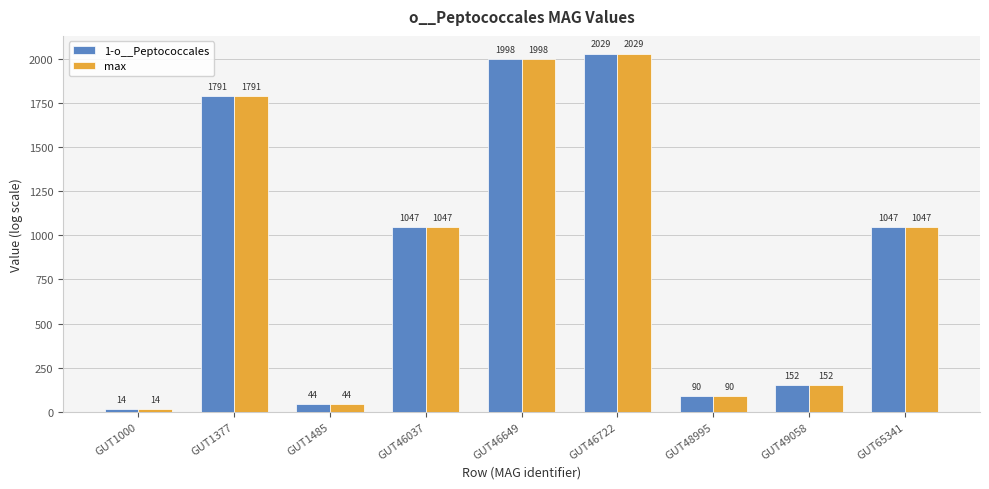

What is the minimum value for 1-o__Peptococcales?

13.9